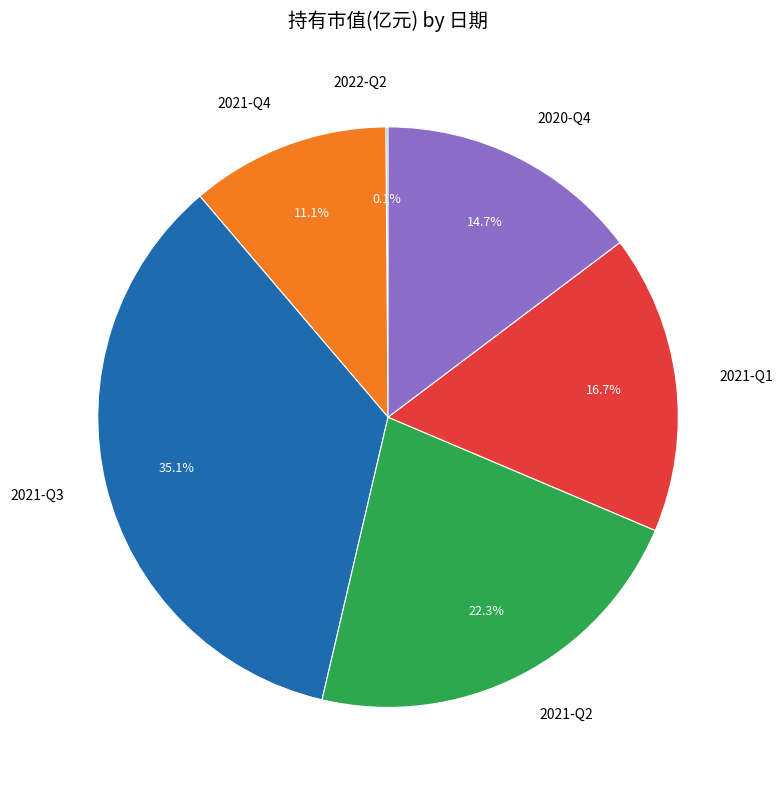

Does 2021-Q4 account for over 50% of the chart?

No